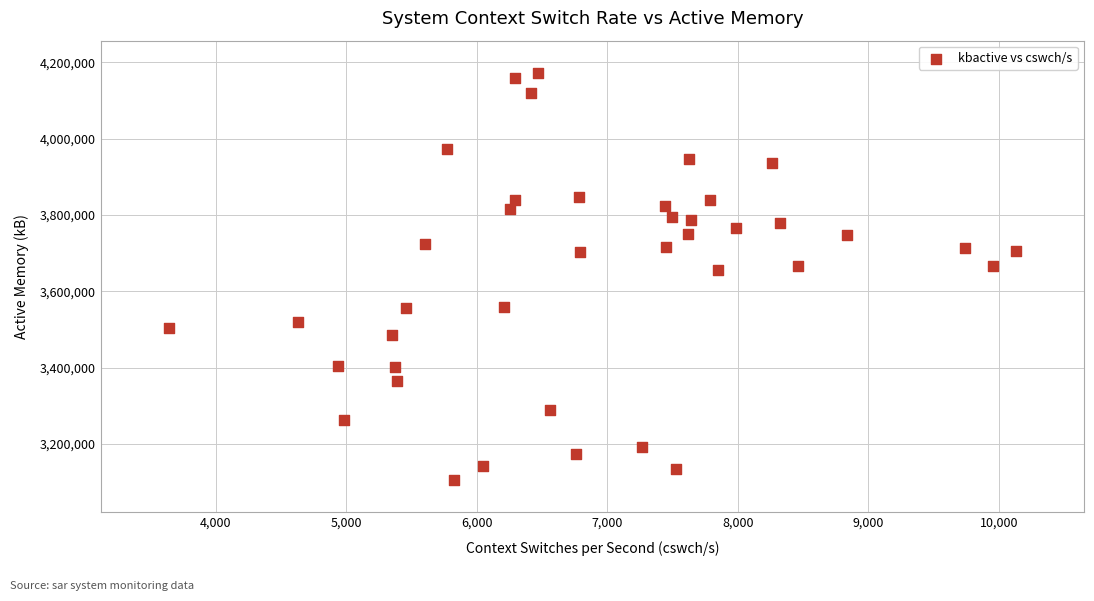

What is the range of Y values (max minus min)?

1065120